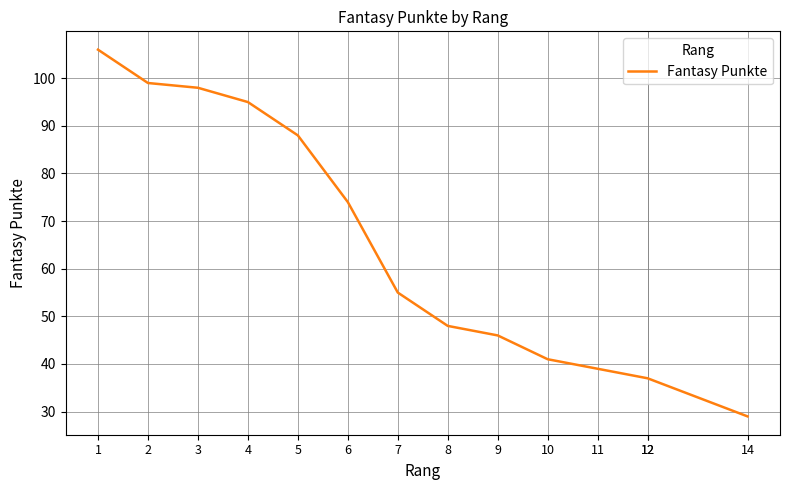

Which category has the highest value across all series?

1